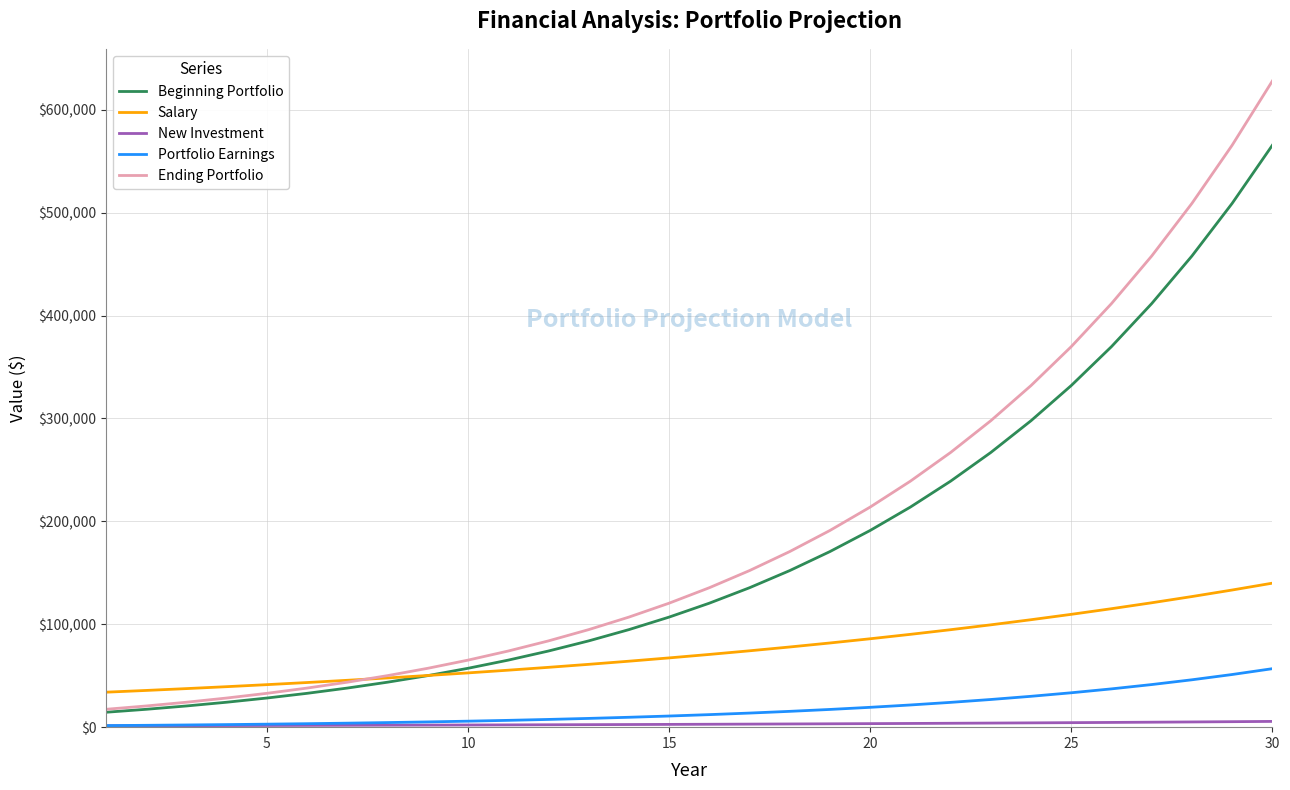

What is the difference between the maximum and minimum values in the Ending Portfolio series?

610558.6